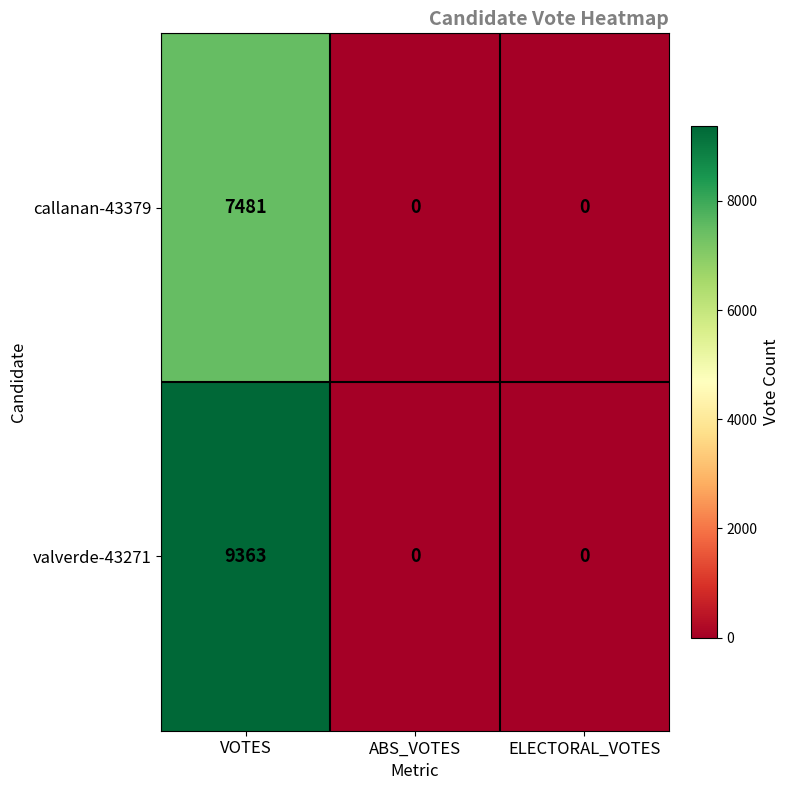

What is the difference between the callanan-43379 values at ELECTORAL_VOTES and VOTES?

7481